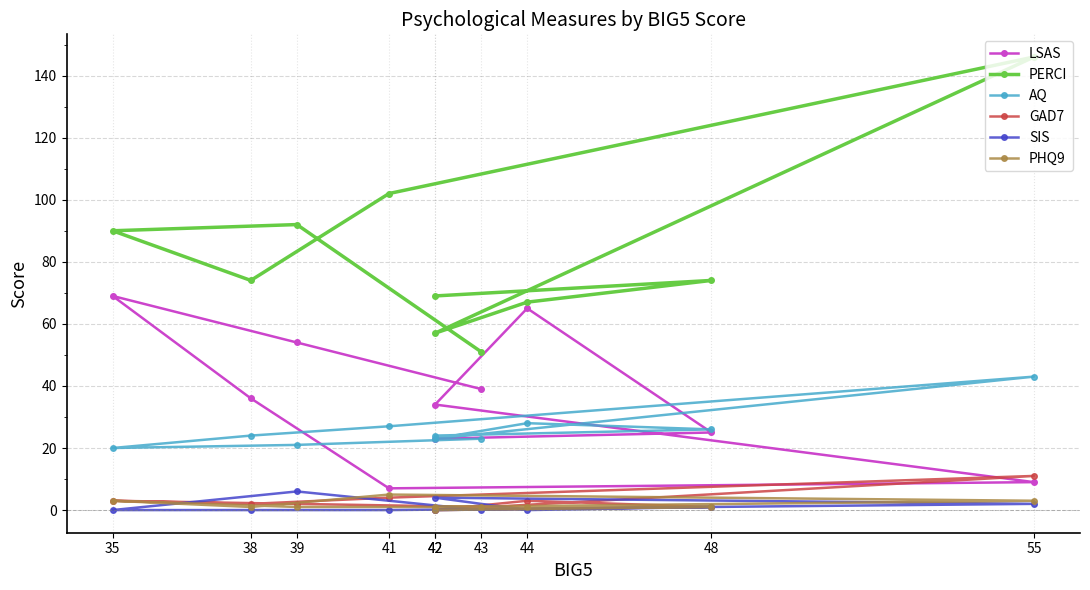

How many data points in LSAS are less than 36?

5